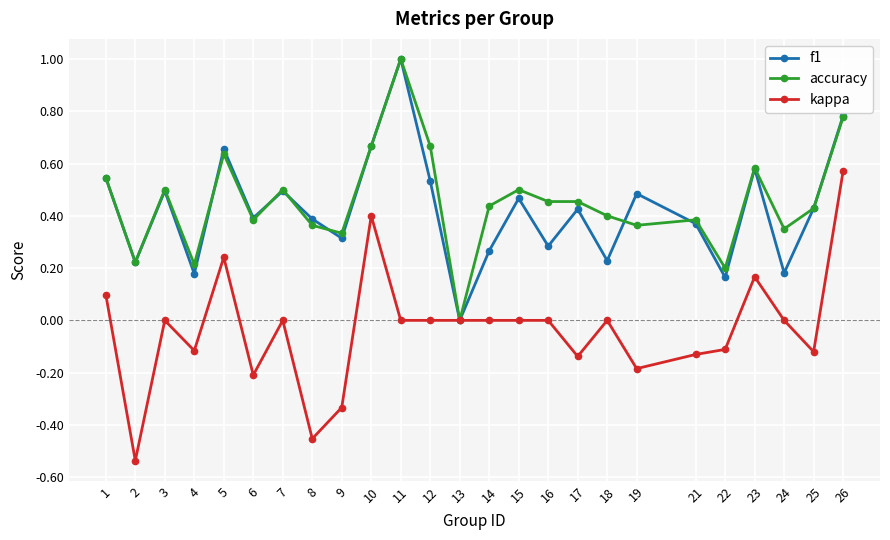

At which category is the sum across all series the highest?

26